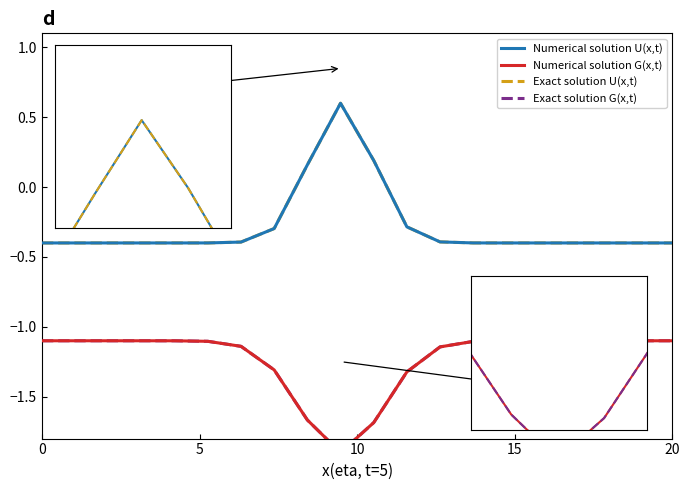

True or false: Exact solution G(x,t) and Numerical solution G(x,t) intersect in this chart.

False